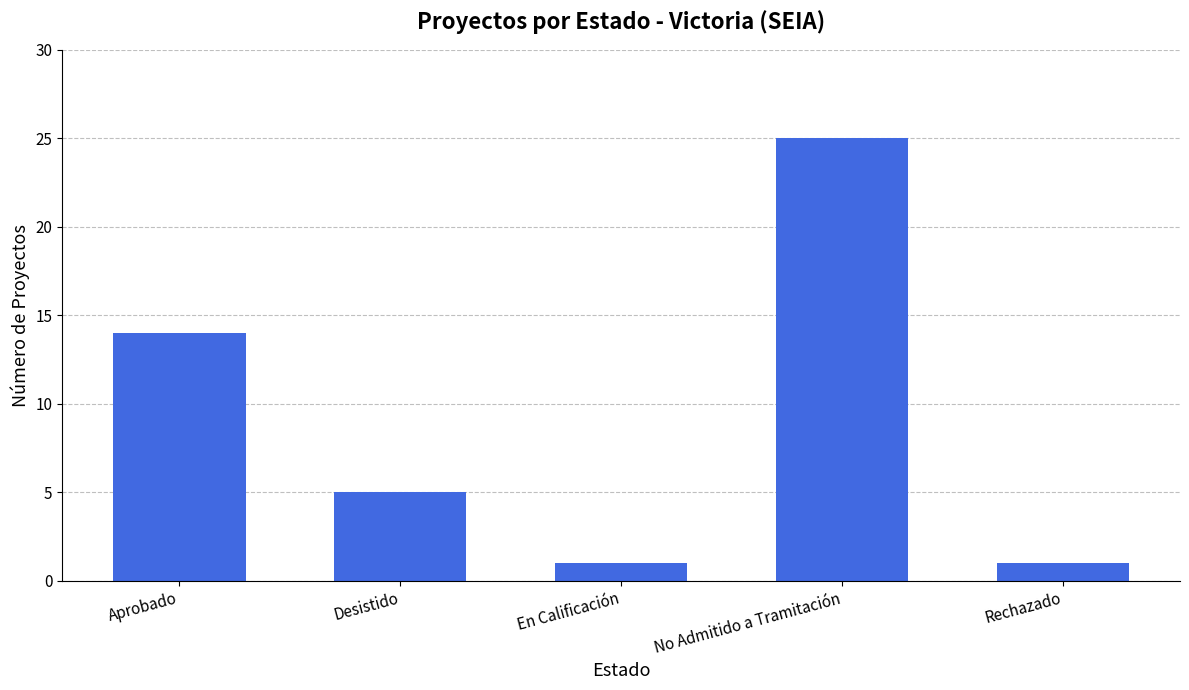

How many bars are there in total?

5